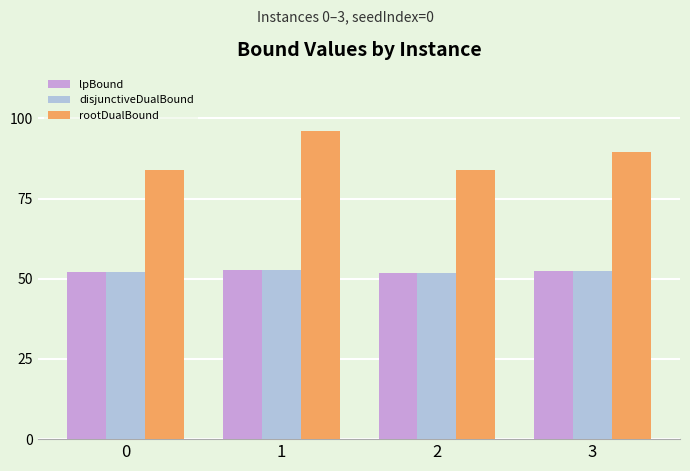

What is the sum of all lpBound values?

208.8